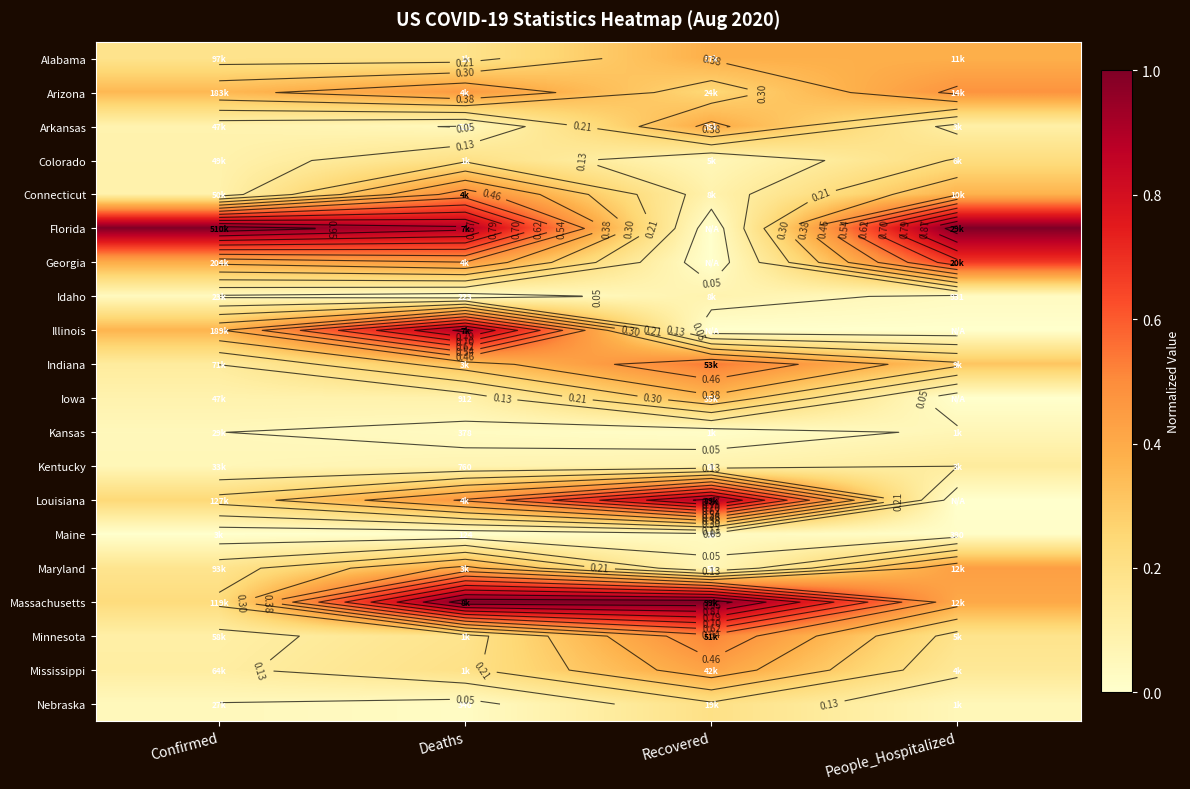

What is the difference between the highest and lowest values at Confirmed?

1.0